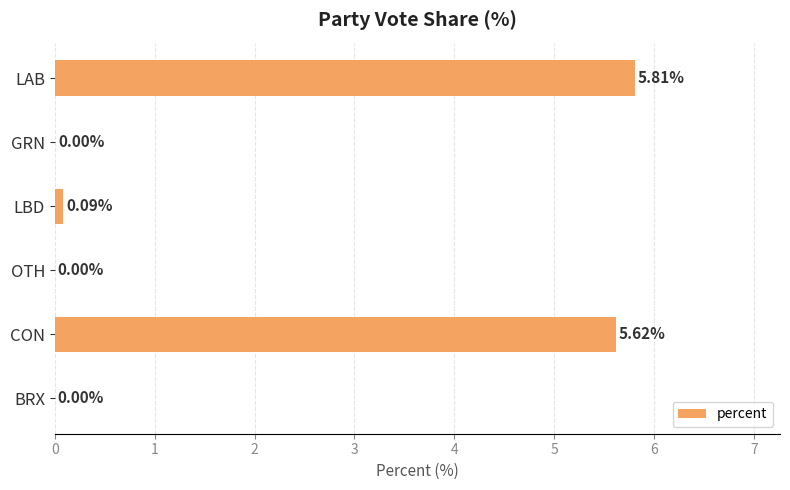

Where is the data nearest to the value 2?

LBD